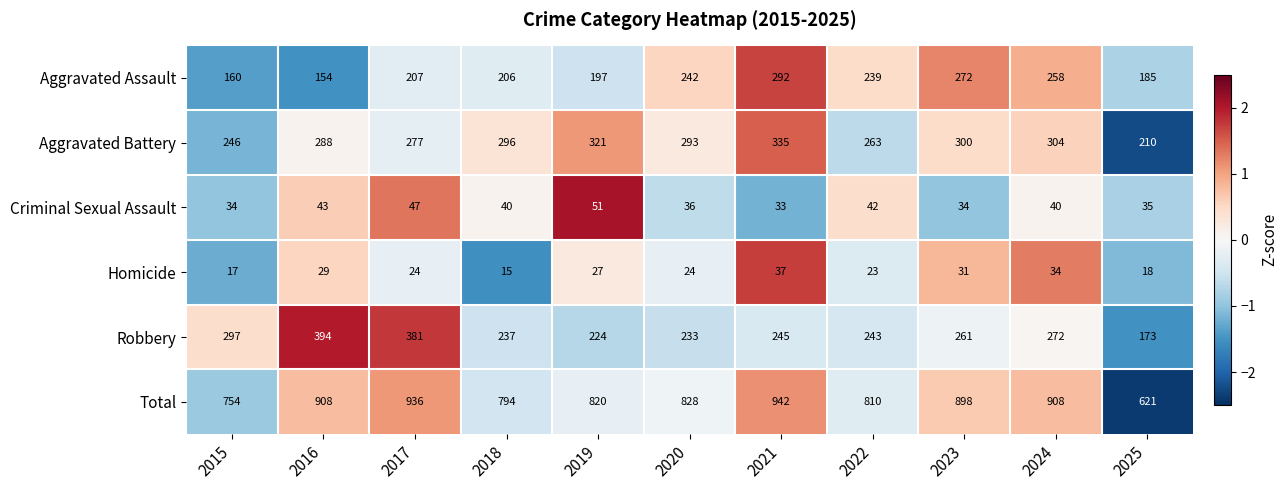

Rank the series at 2018 from lowest to highest value.

Homicide, Criminal Sexual Assault, Aggravated Assault, Robbery, Aggravated Battery, Total